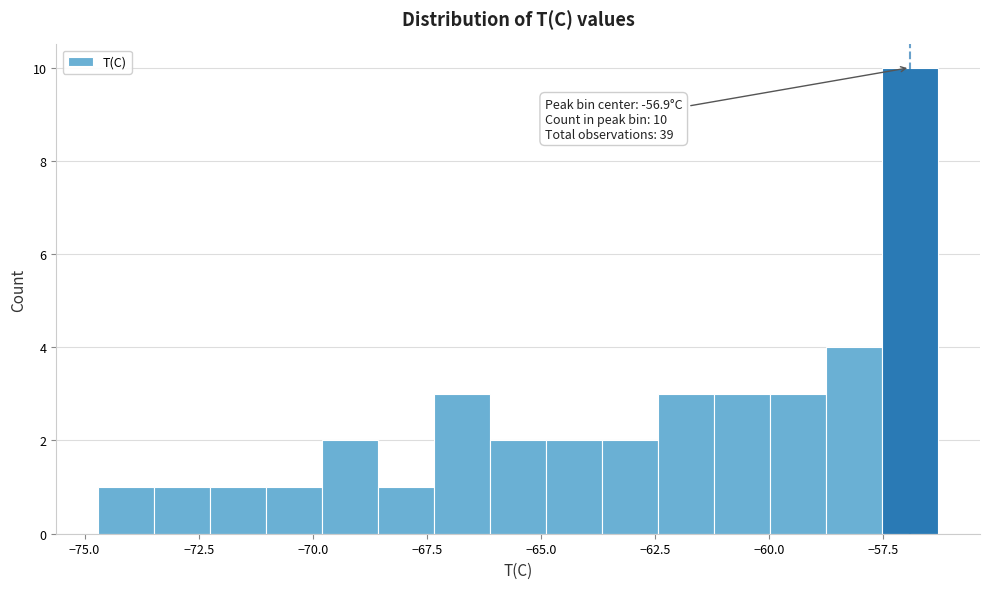

Around what value on the x-axis is the tallest bar? Give the approximate position of its centre, as read against the axis.

-57.0